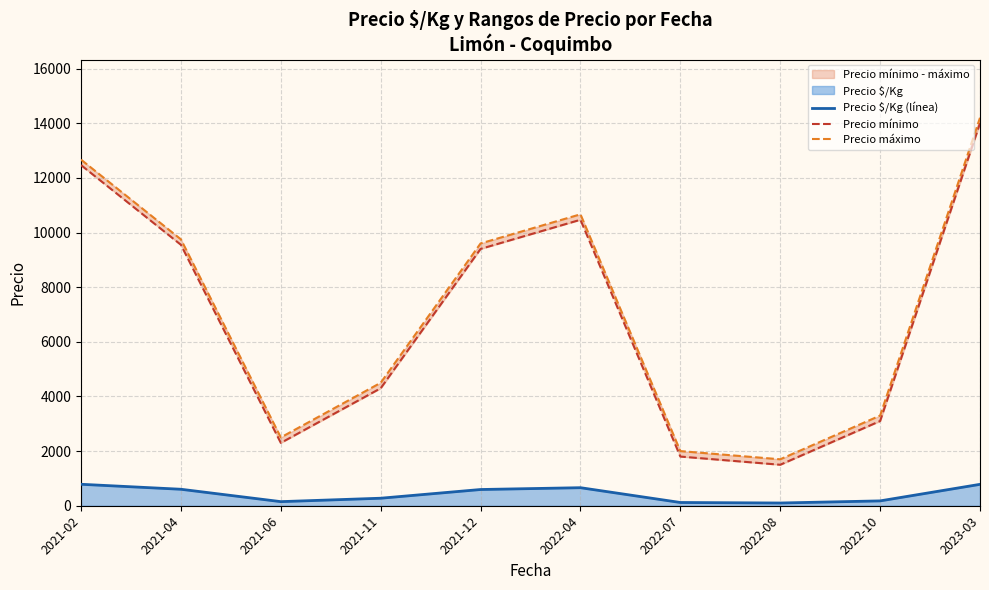

What is the smallest value displayed?

100.0